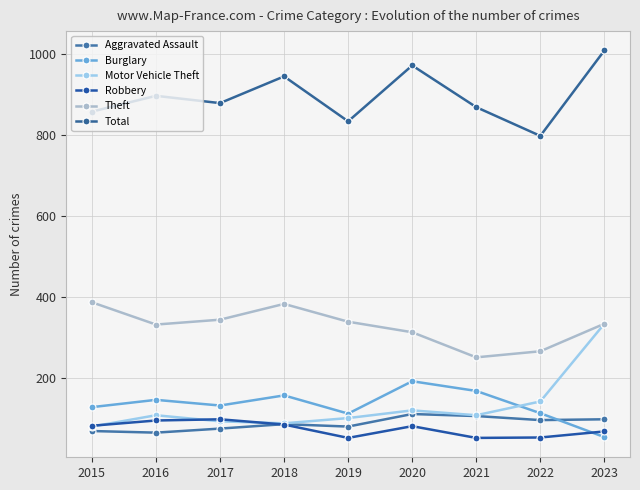

What is the spread (max minus min) of values at 2023?

955